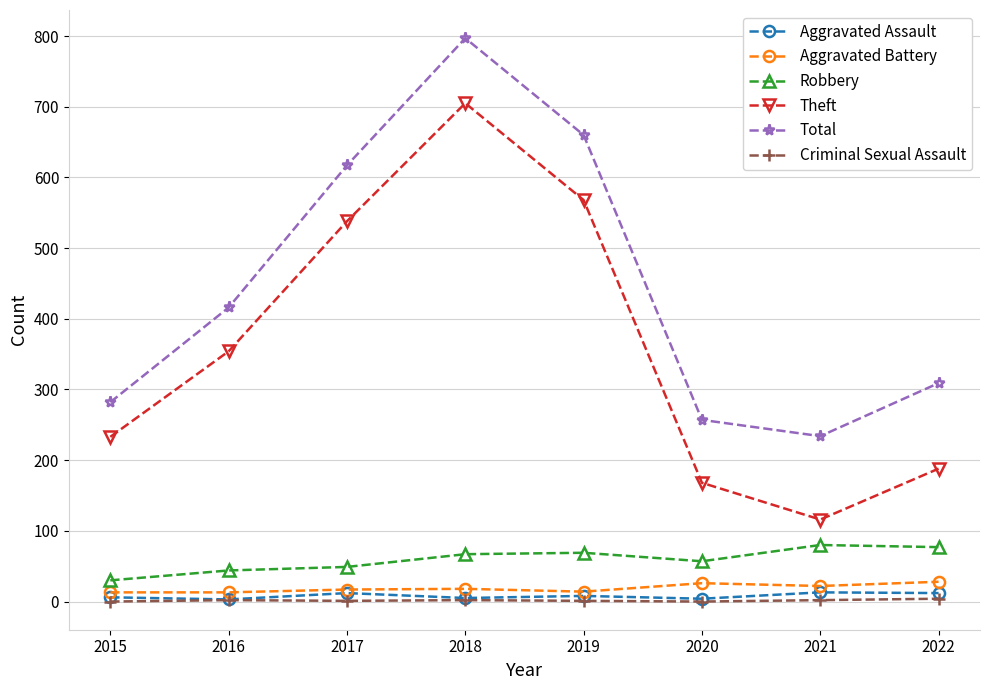

What is the difference between the maximum and second lowest values in the Total series?

540